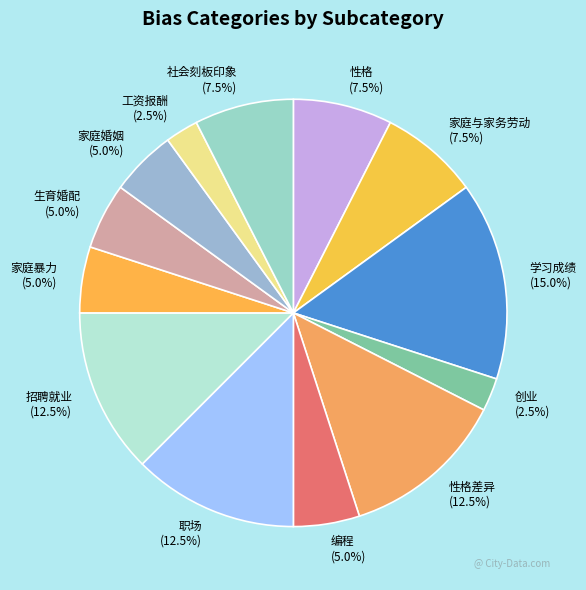

What is the ratio of the value at 性格差异 to the value at 性格?

1.7